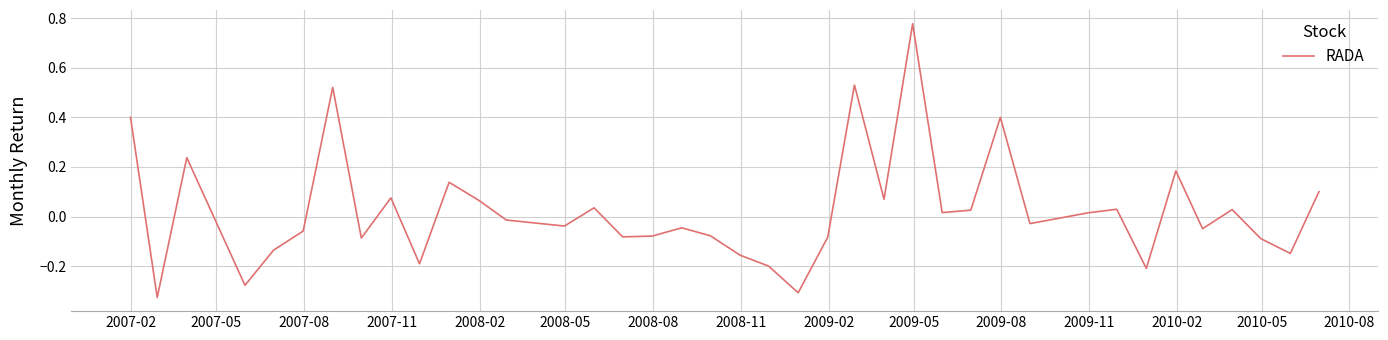

What is the difference between the maximum and minimum values?

1.1